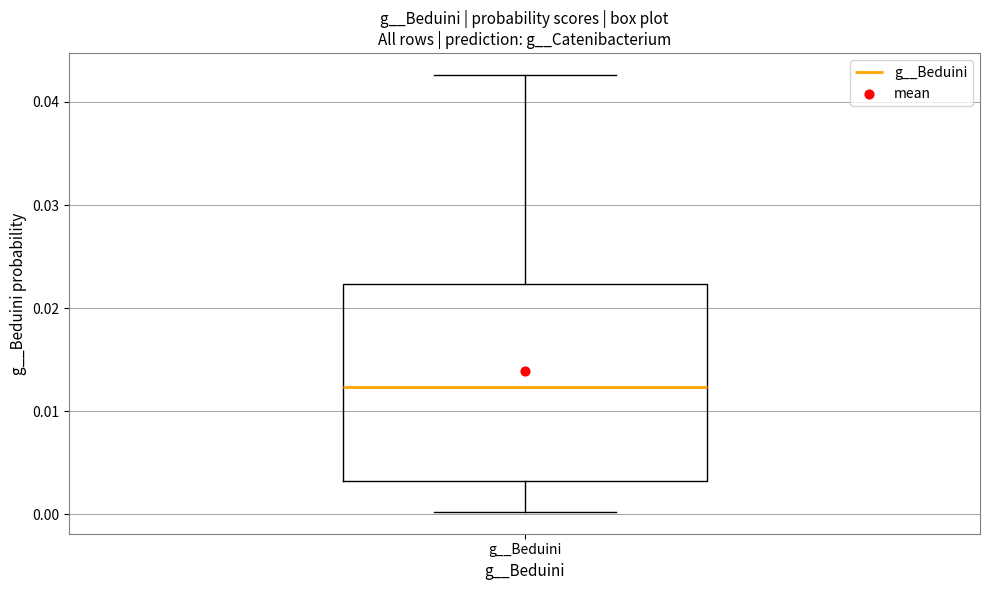

Where is the upper edge of the box for g__Beduini on the y-axis? The values are not printed on the chart, so give them approximately, as read against the axis.

0.022